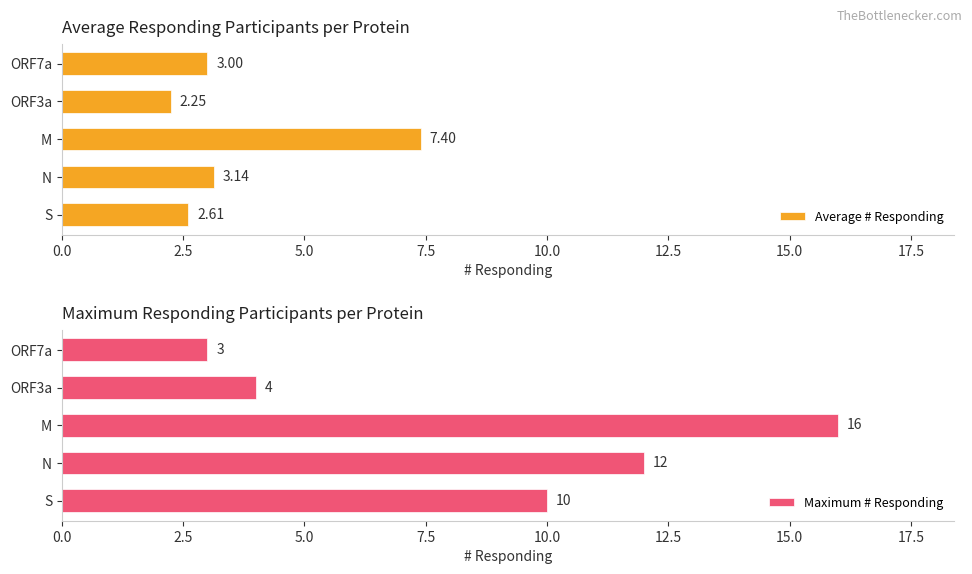

How many data points in Average # Responding are less than 3?

2